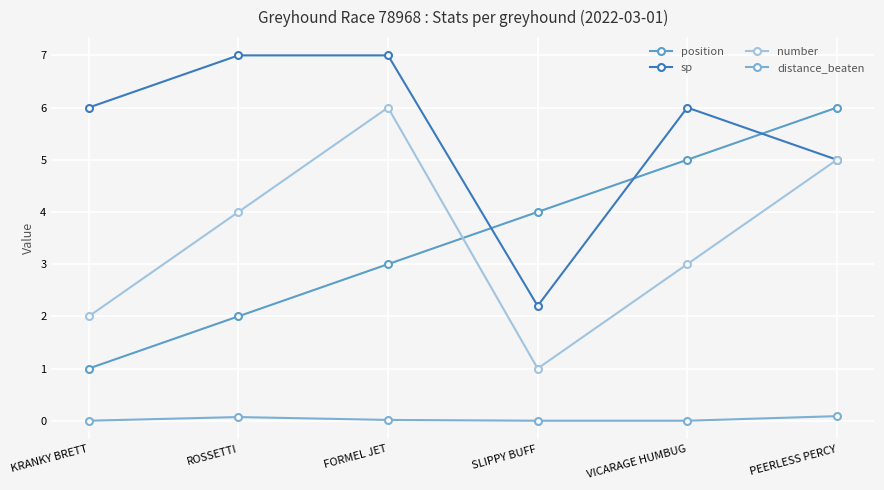

In distance_beaten, how many points are higher than both neighbors (excluding endpoints)?

1